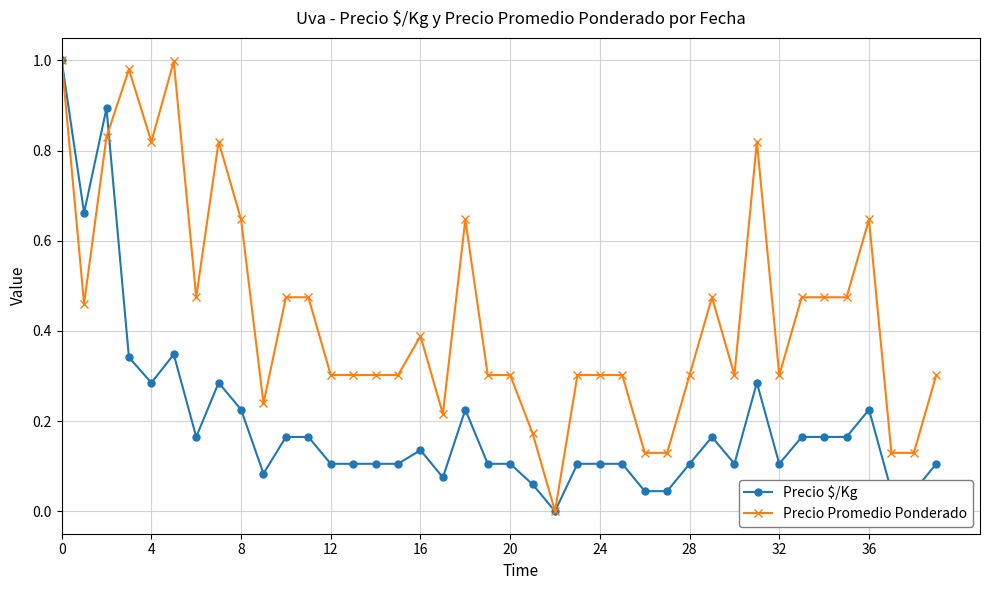

Rank the series by their average value, from lowest to highest.

Precio $/Kg, Precio Promedio Ponderado